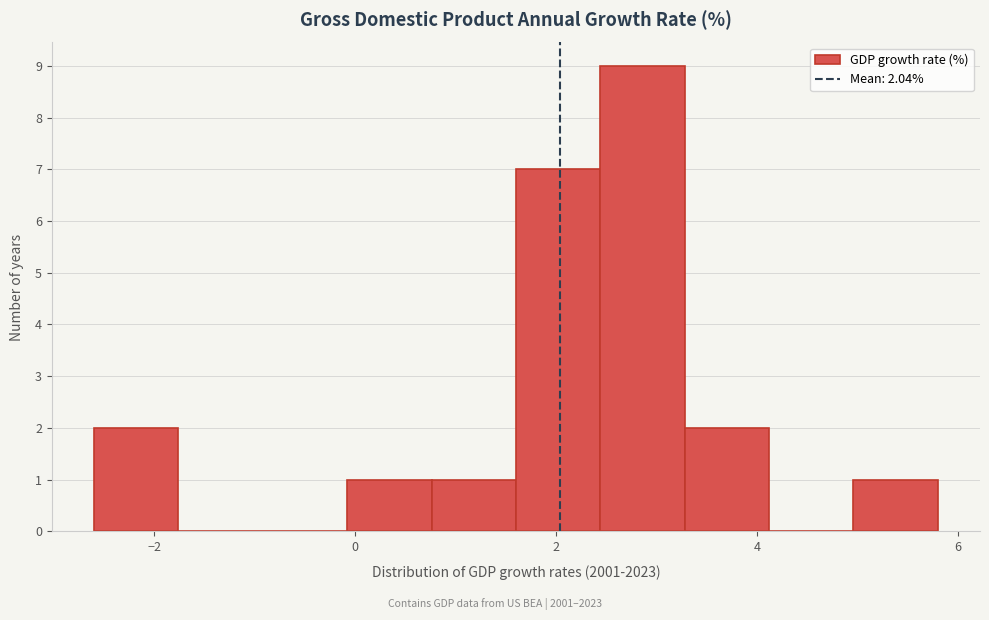

Which range on the x-axis has the tallest bar?

2.44 to 3.28